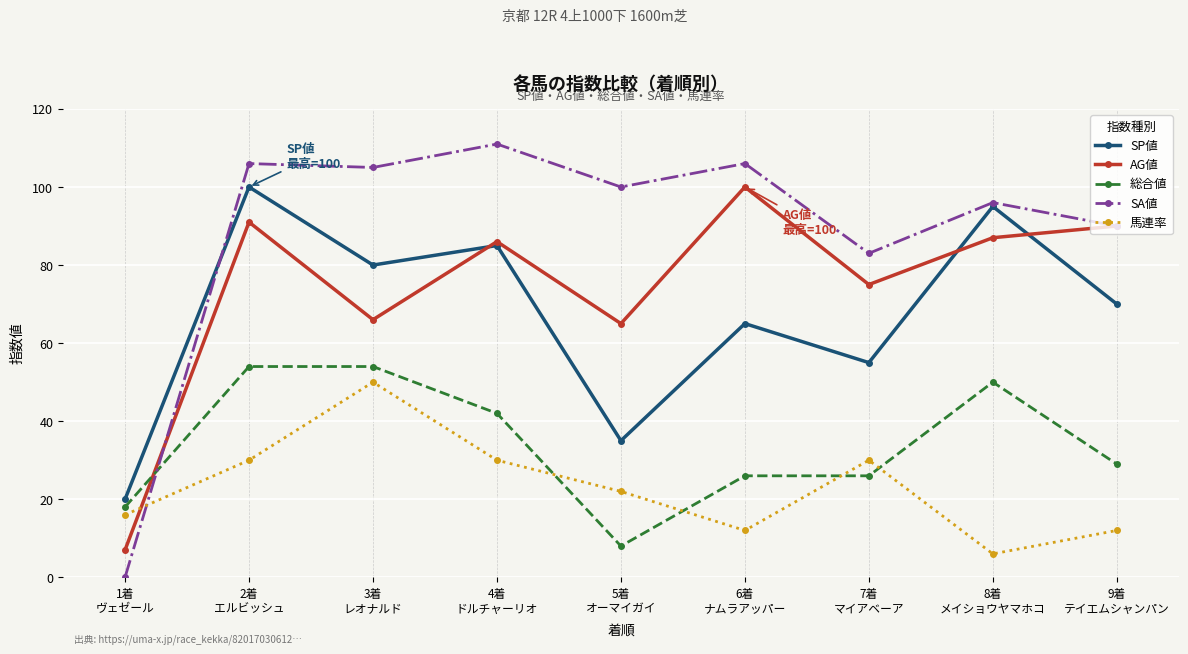

Which series has the widest spread of values?

SA値